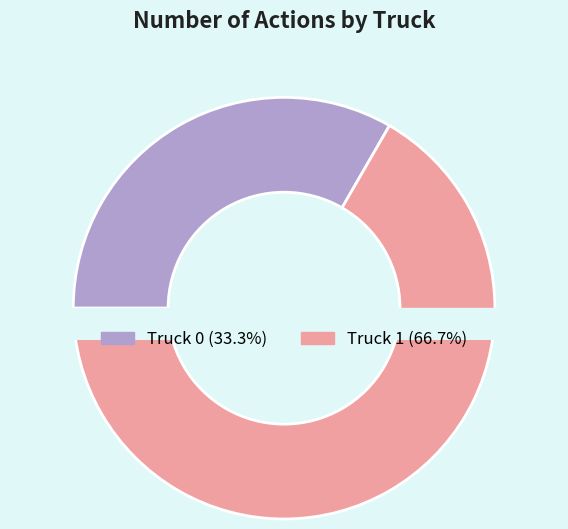

Which slice is the largest?

Truck 1